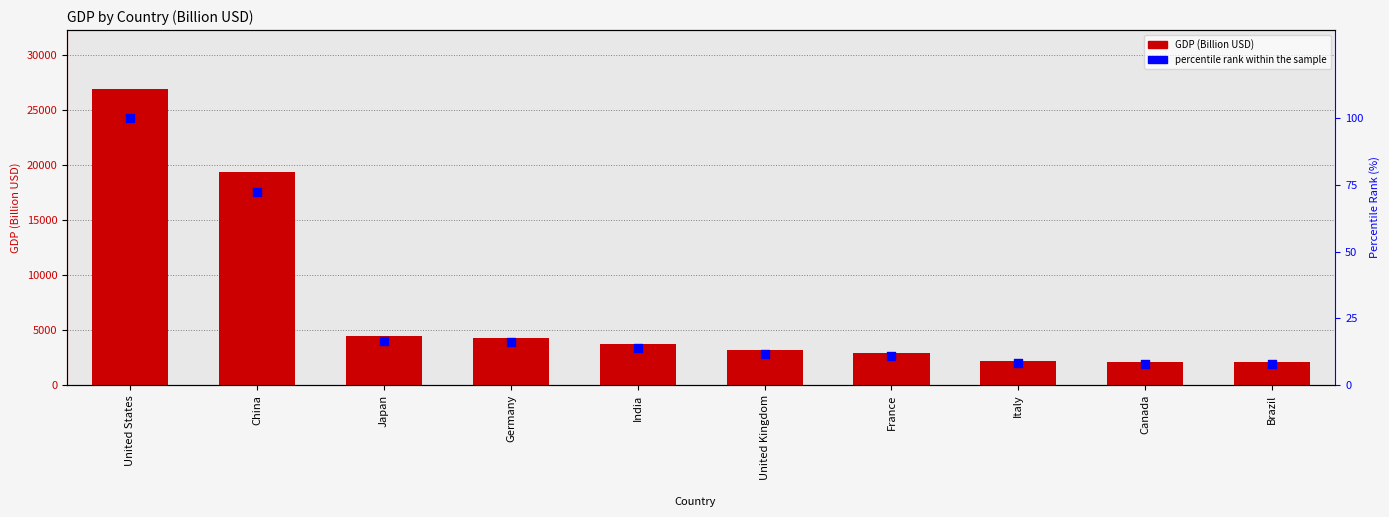

What is the total value across all series at Italy?

2177.8